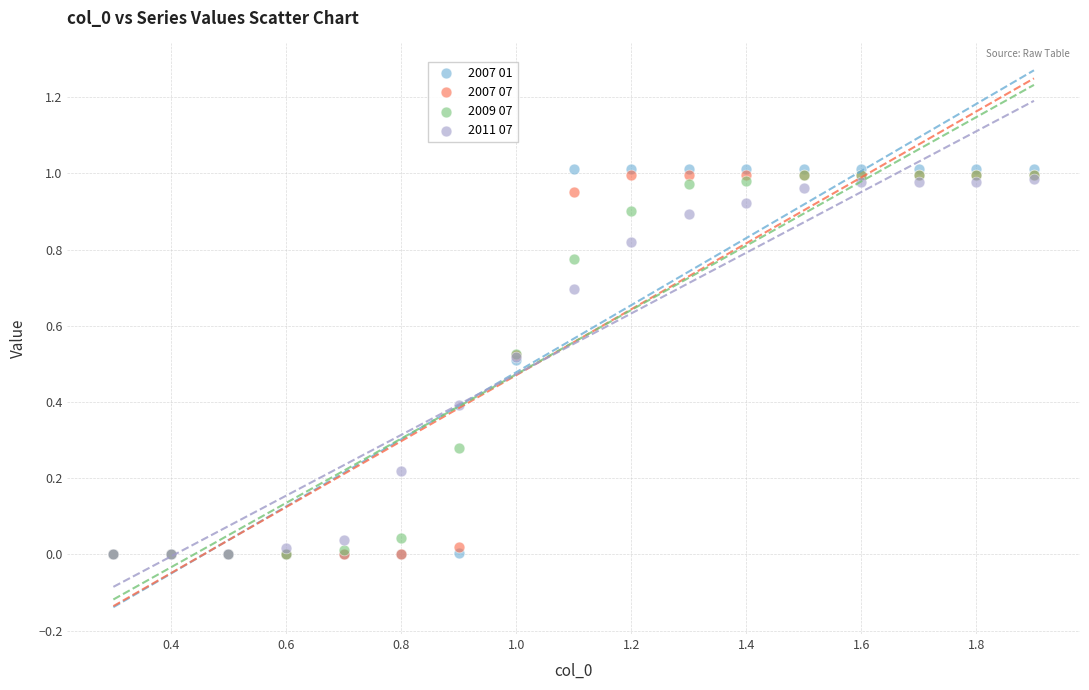

What are all the series names shown in the legend?

2007 01, 2007 07, 2009 07, 2011 07